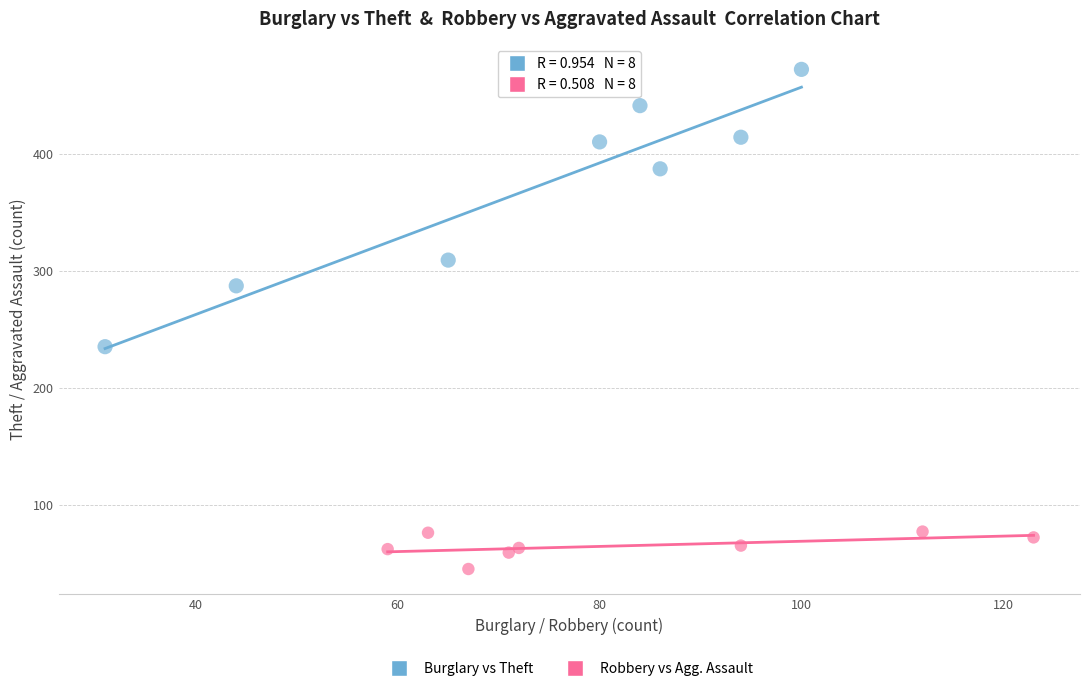

Which series has the widest spread of Y values?

Burglary vs Theft